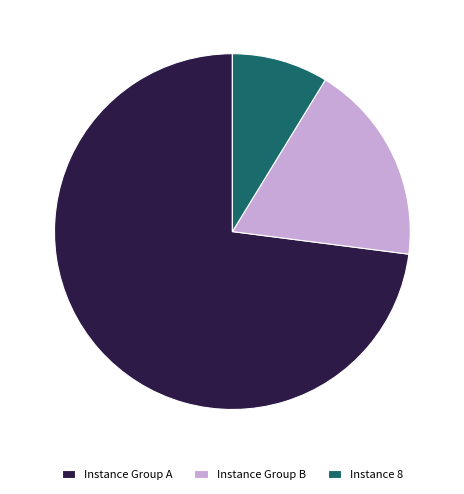

Which category has the smallest portion of the pie?

Instance 8